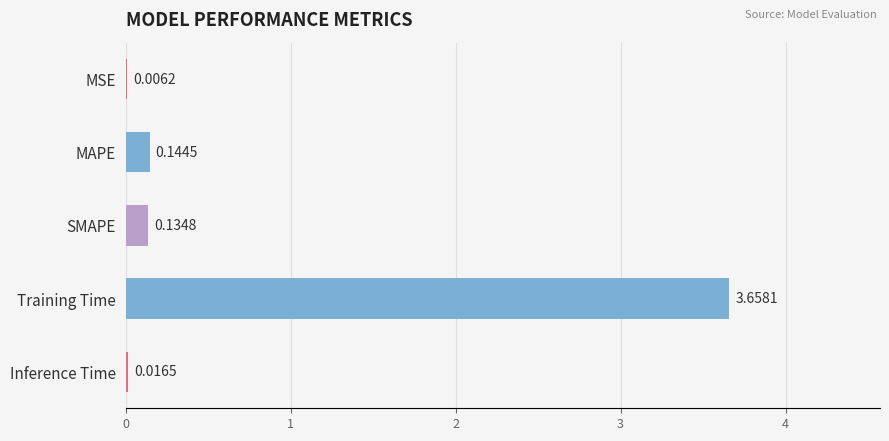

Which label corresponds to the largest value in the chart?

Training Time